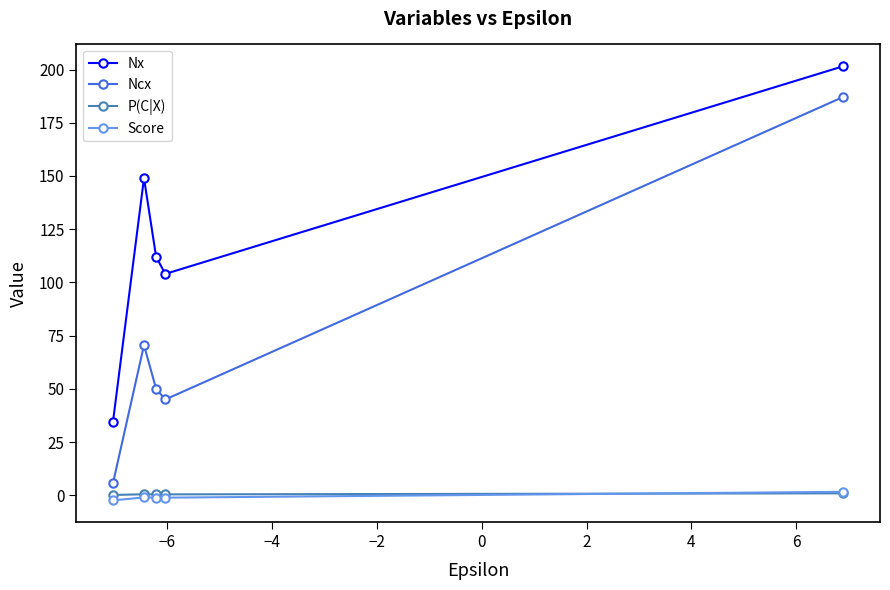

What are all the series names shown in the legend?

Nx, Ncx, P(C|X), Score